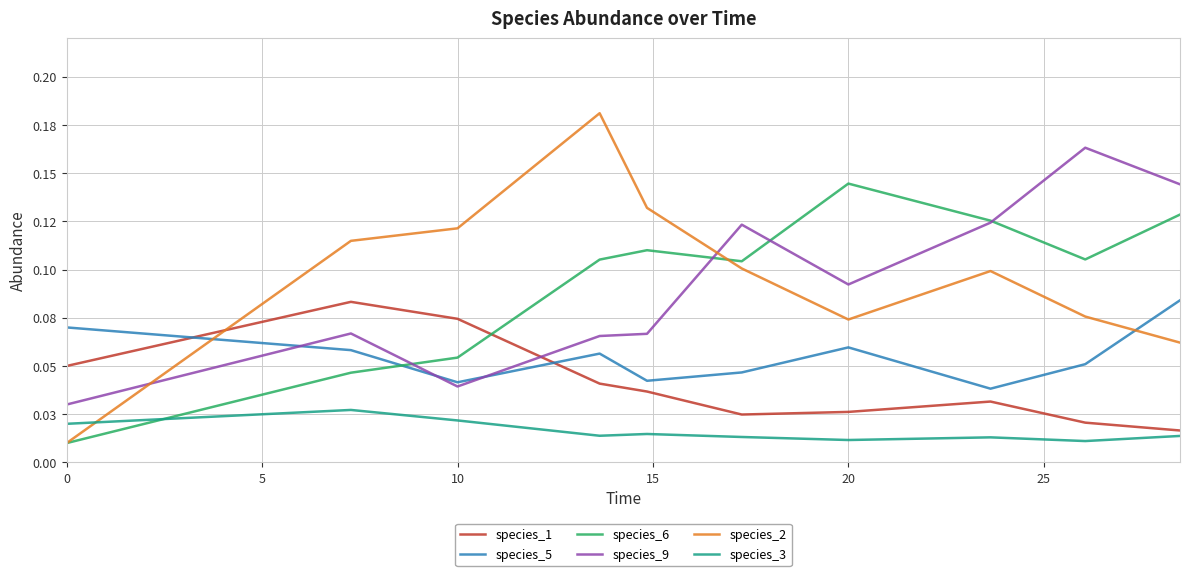

Which series has the widest spread of values?

species_2